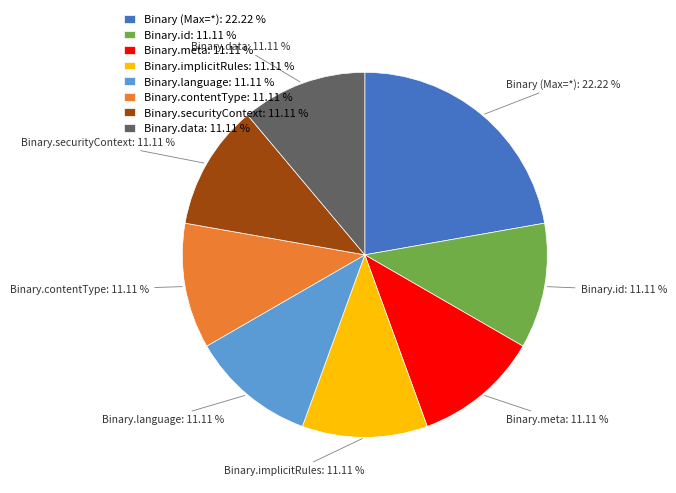

Combined, do Binary (Max=*): 22.22 % and Binary.securityContext: 11.11 % account for over 50%?

No